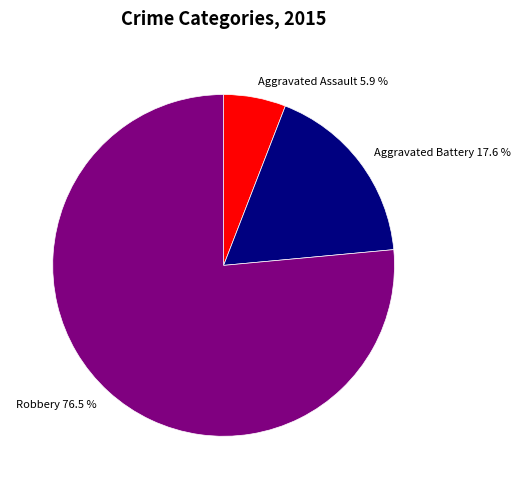

How many segments does this pie chart have?

3